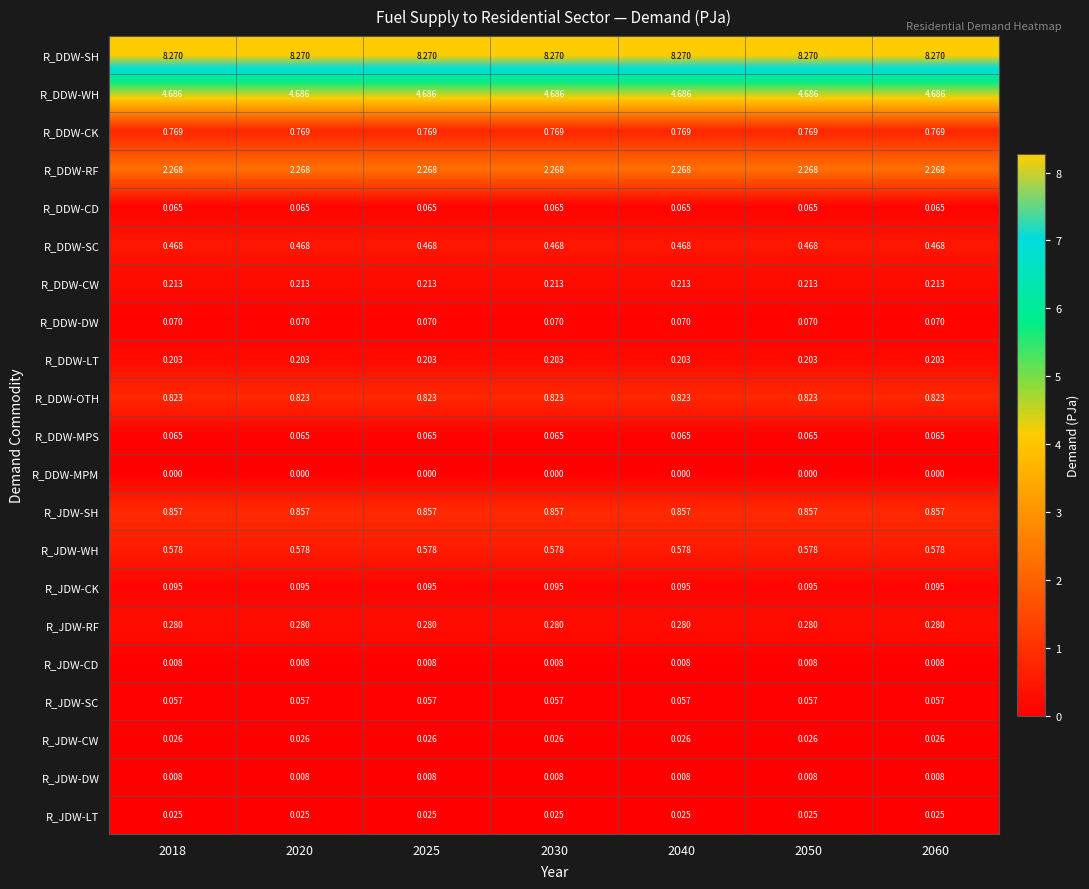

Which series has the largest total across all categories?

R_DDW-SH